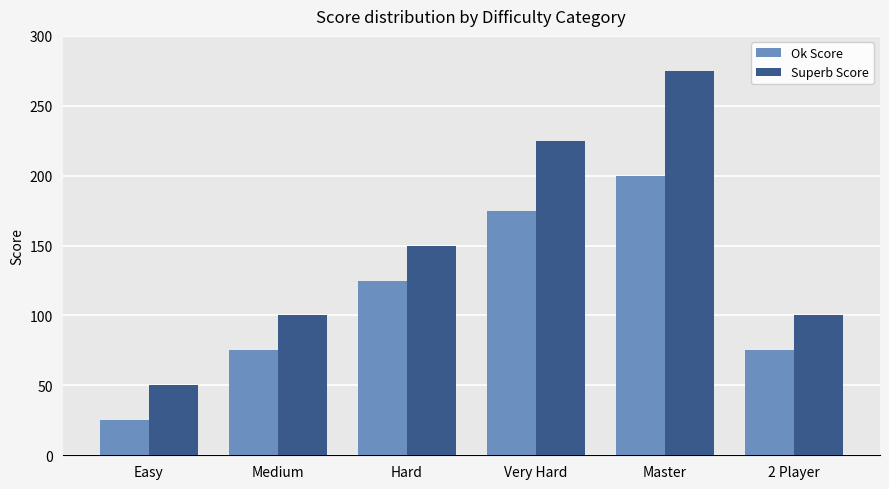

What is the spread (max minus min) of values at Very Hard?

50